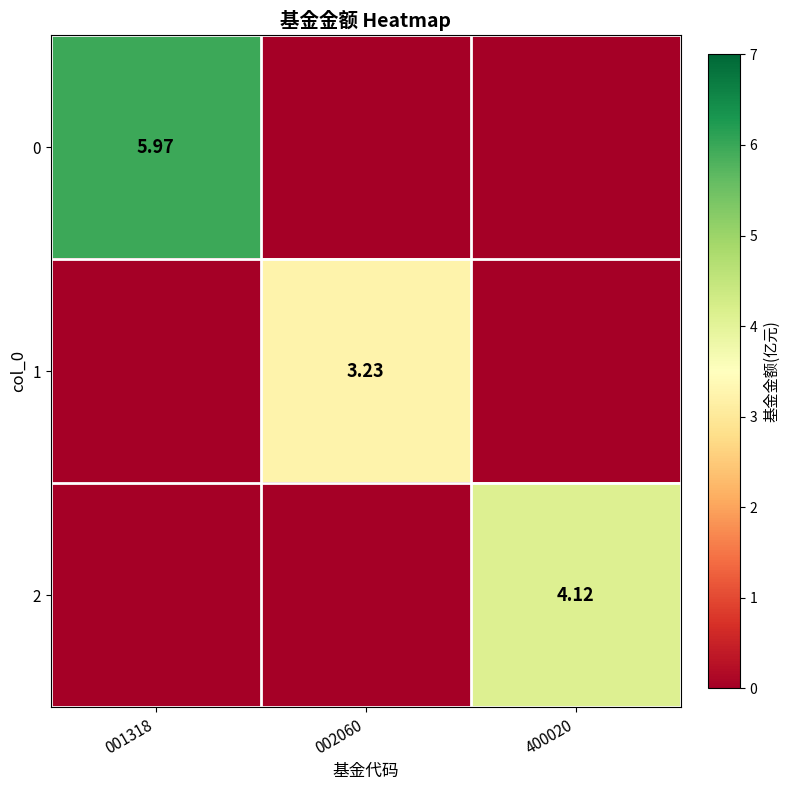

At how many categories does at least one series exceed 3?

3